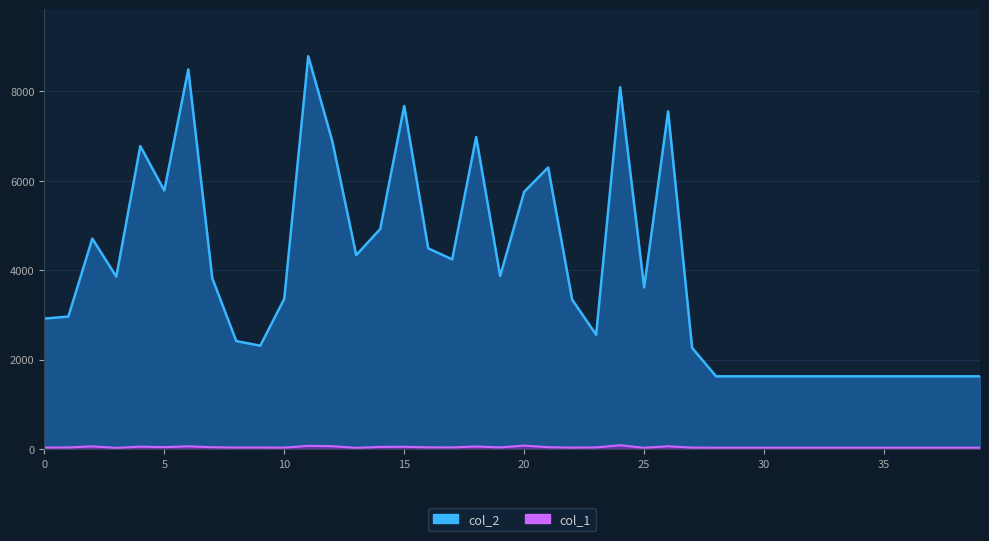

Reading left to right, list all the values displayed in this chart.

col_2: 0=2915	1=2960	2=4703	3=3853	4=6773	5=5777	6=8488	7=3819	8=2412	9=2309	10=3357	11=8783	12=6887	13=4334	14=4918	15=7668	16=4486	17=4239	18=6974	19=3869	20=5750	21=6294	22=3340	23=2554	24=8088	25=3612	26=7549	27=2261	28=1624	29=1624	30=1624	31=1624	32=1624	33=1624	34=1624	35=1624	36=1624	37=1624	38=1624	39=1624
col_1: 0=31	1=34	2=58	3=24	4=52	5=40	6=59	7=39	8=32	9=32	10=30	11=70	12=62	13=25	14=46	15=49	16=36	17=35	18=55	19=35	20=75	21=40	22=30	23=35	24=83	25=26	26=60	27=30	28=29	29=29	30=29	31=29	32=29	33=29	34=29	35=29	36=29	37=29	38=29	39=29